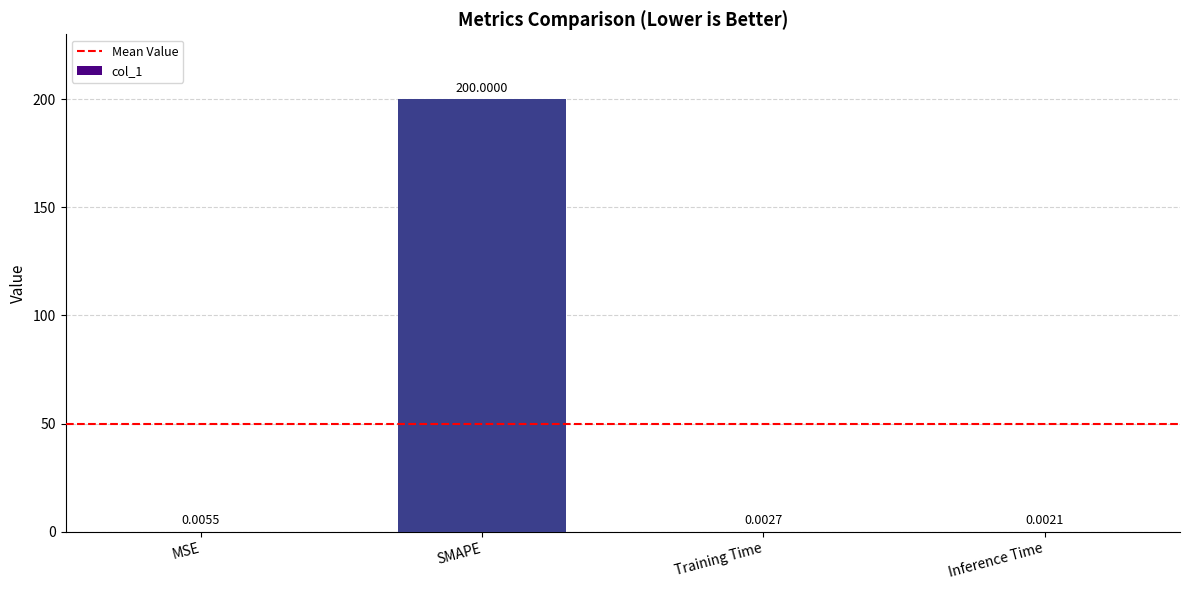

Which category has the highest value across all series?

SMAPE